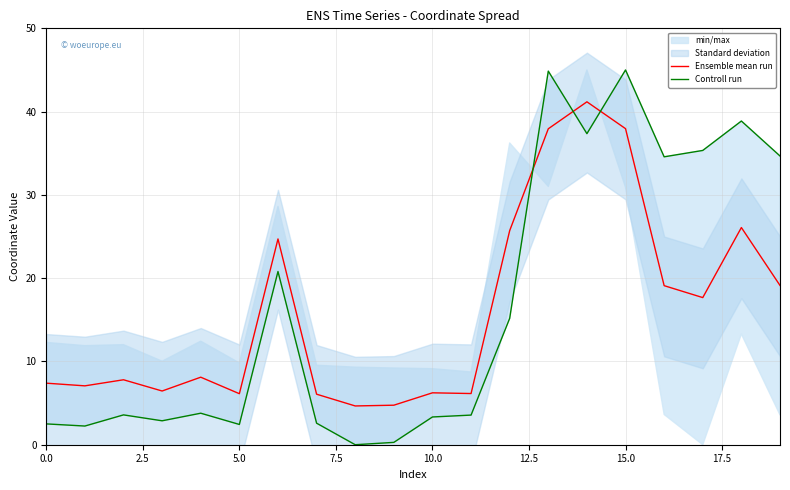

How many lines are shown in the chart?

2